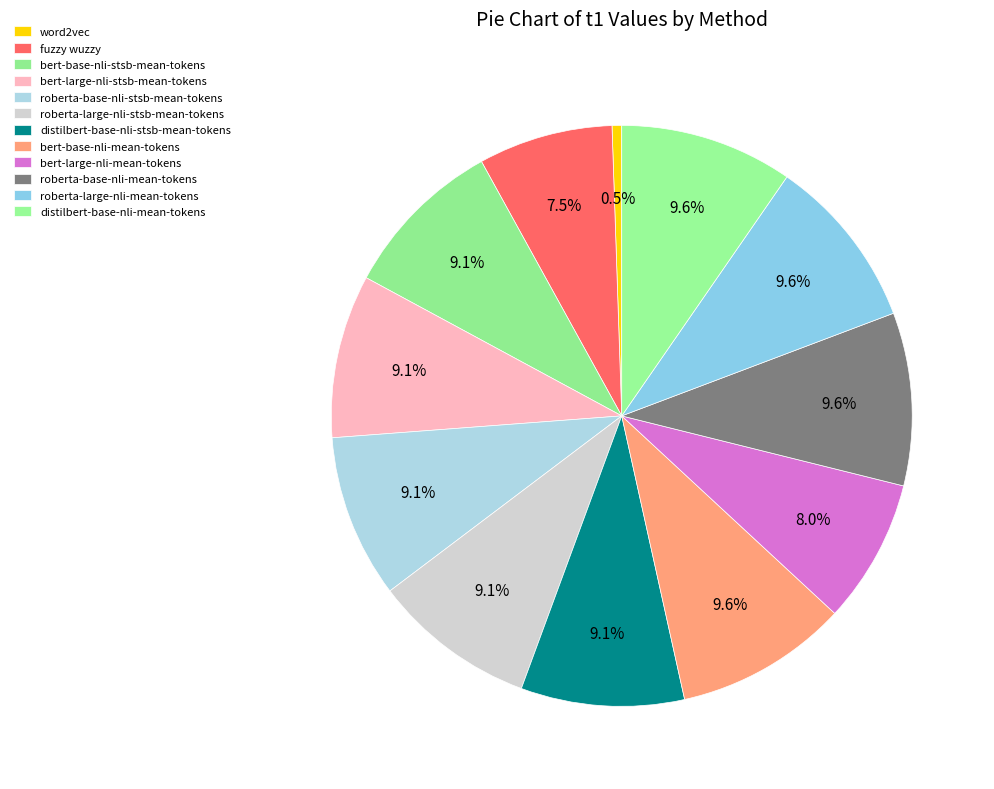

Is it true that bert-large-nli-stsb-mean-tokens is 1% of the pie?

False